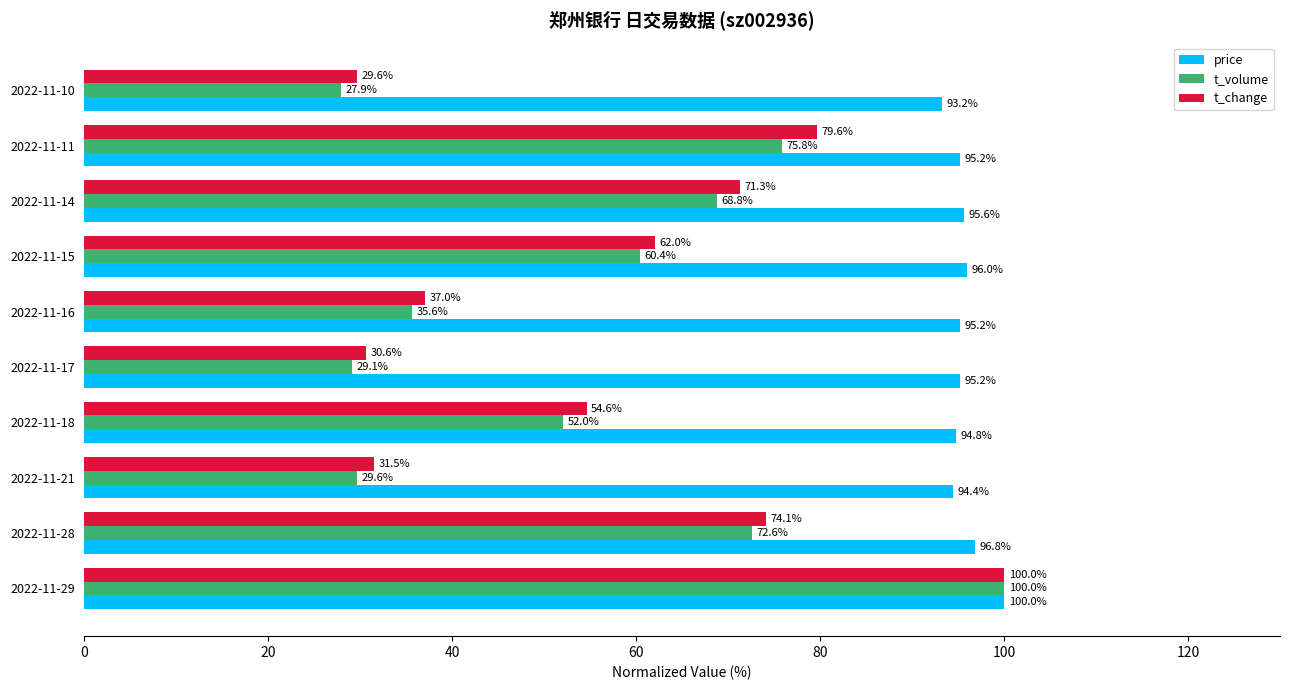

Which series has the largest total across all categories?

price